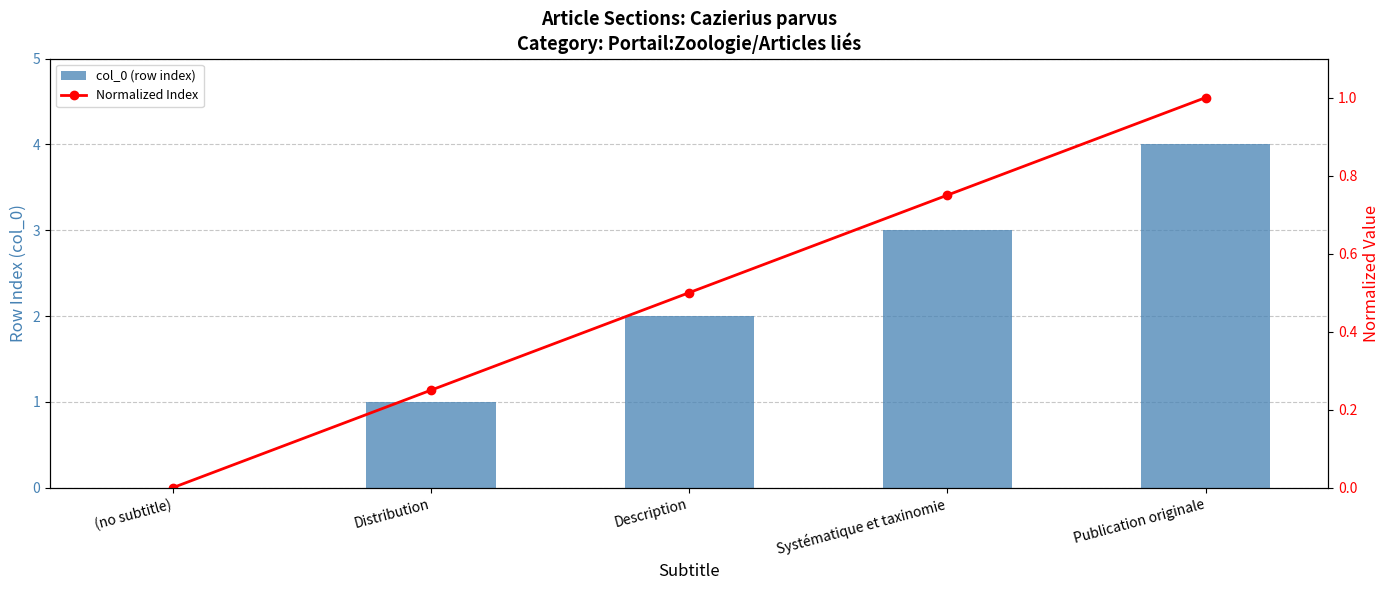

What is the difference between the second highest and second lowest values in the Normalized Index series?

0.5